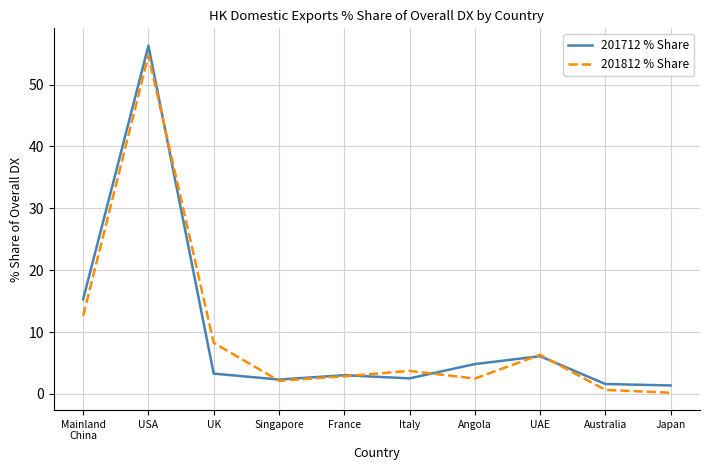

Which series has the largest range (max minus min)?

201712 % Share